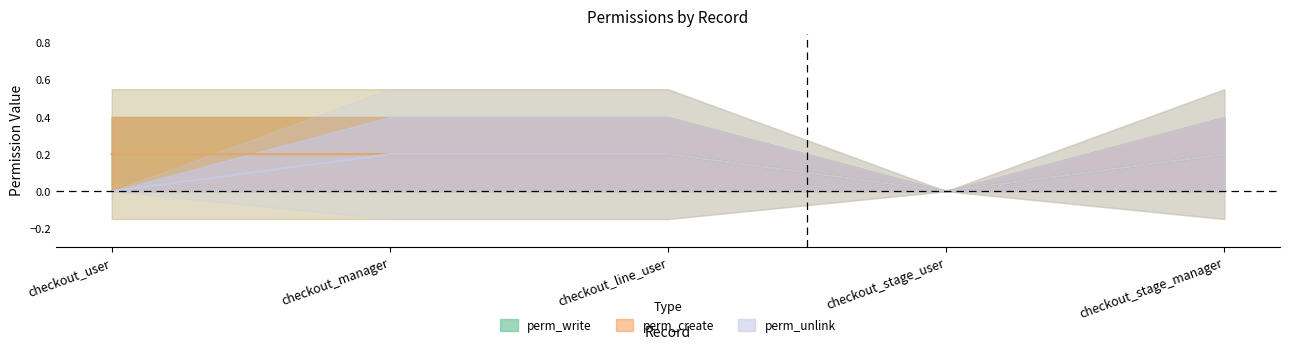

Reading left to right, transcribe all the data shown in this chart.

perm_write: 0.2	0.2	0.2	0.0	0.2
perm_create: 0.2	0.2	0.2	0.0	0.2
perm_unlink: 0.0	0.2	0.2	0.0	0.2